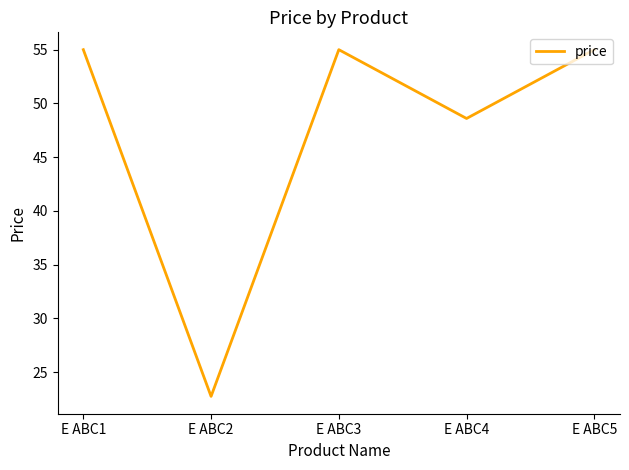

Where is the data nearest to the value 38?

E ABC4